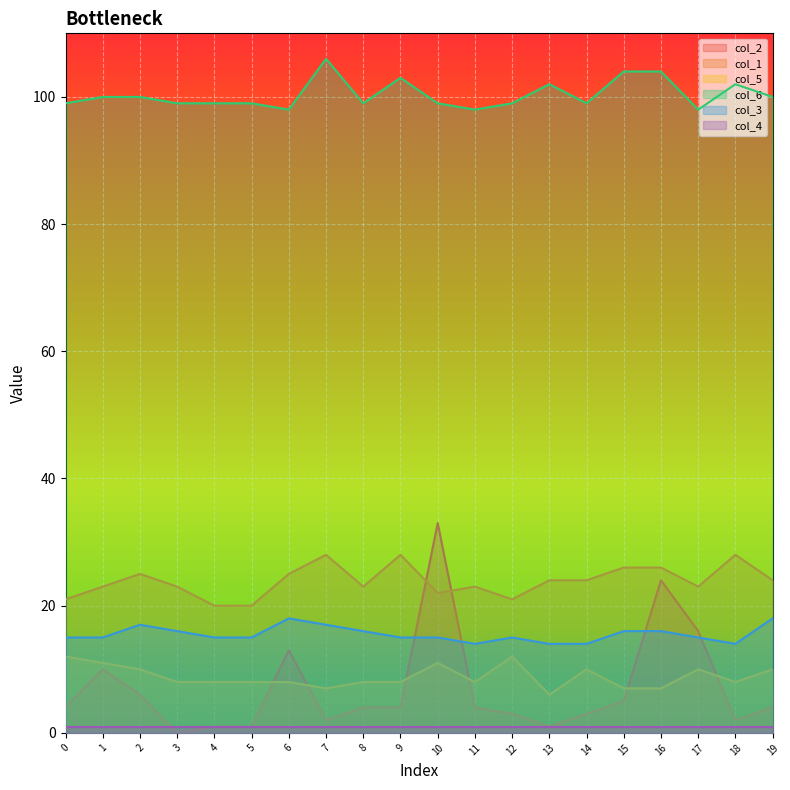

Between 3 and 5, which is larger?

5